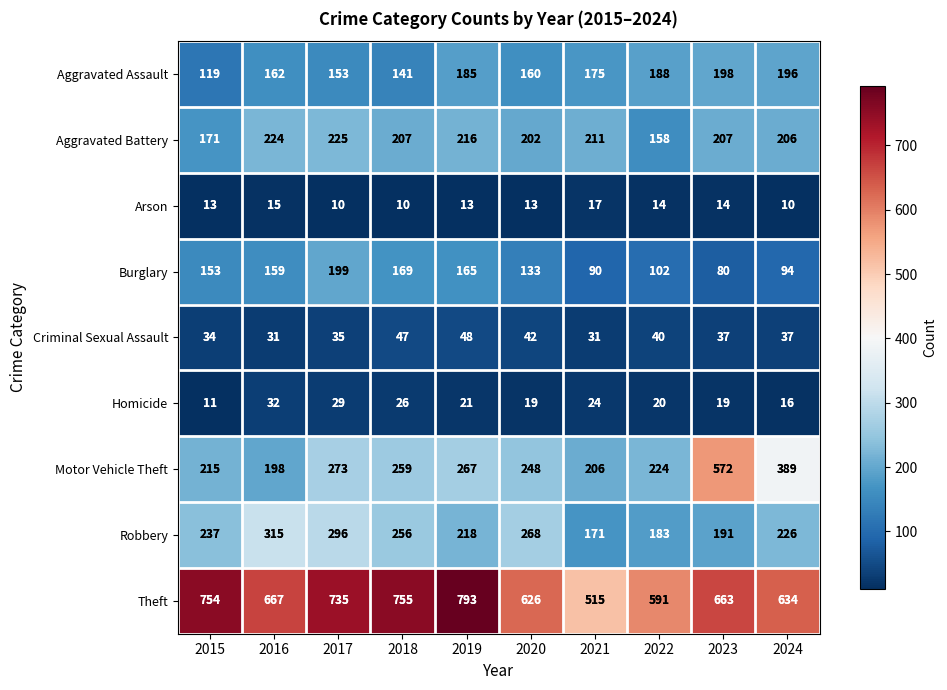

At which label does Criminal Sexual Assault first exceed 37?

2018